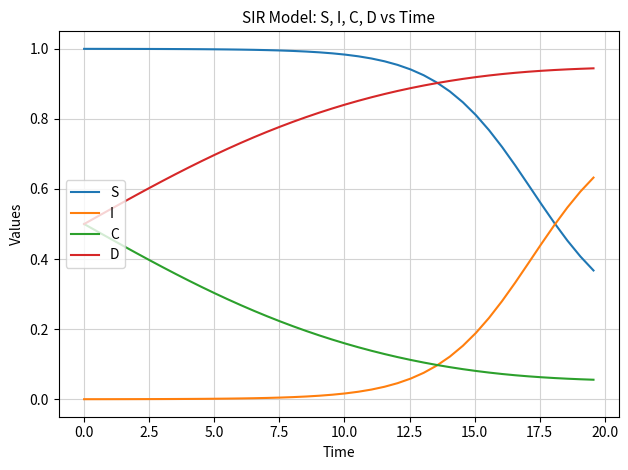

Which series has the largest total across all categories?

S